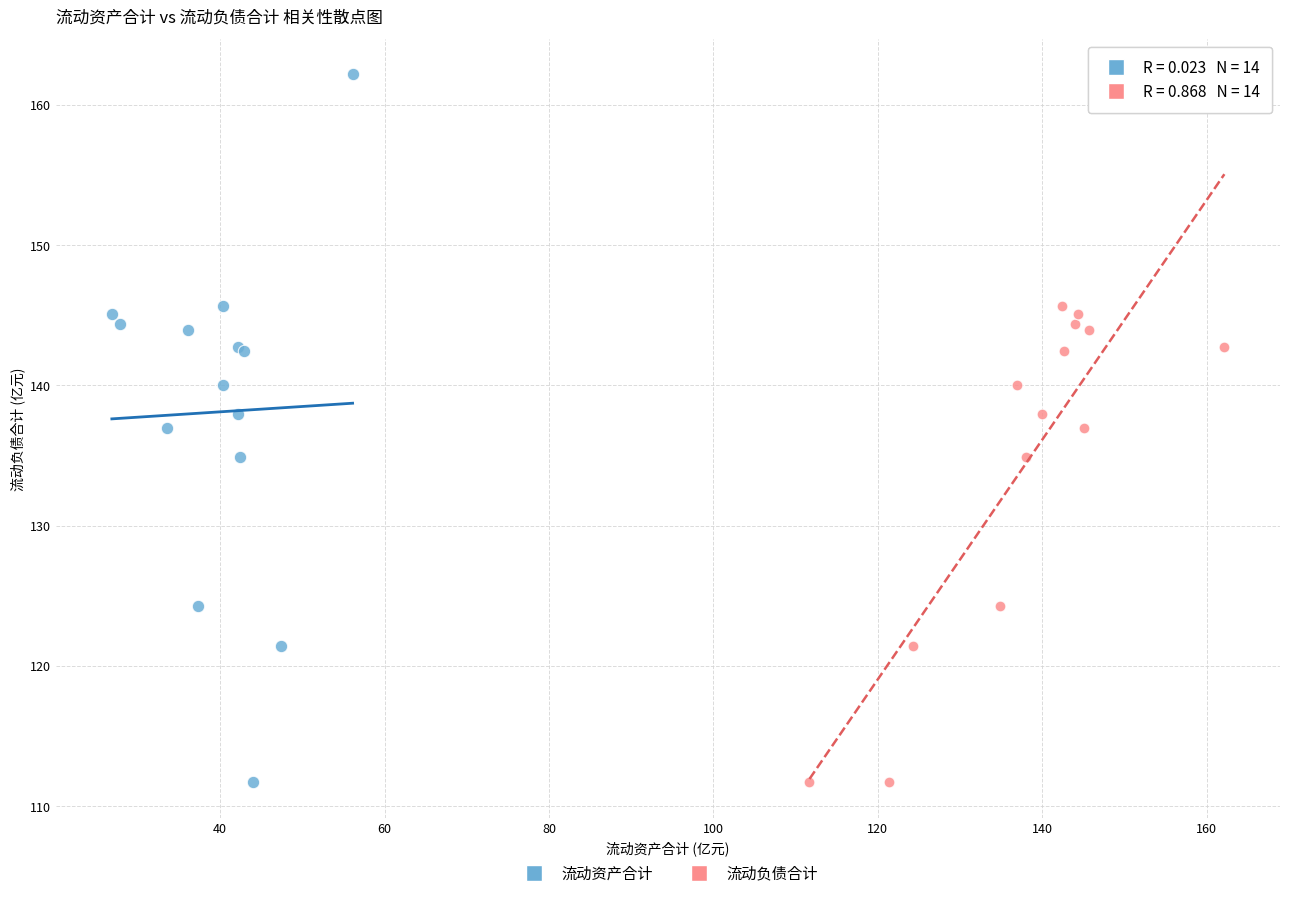

Which series contains the highest Y value?

流动资产合计